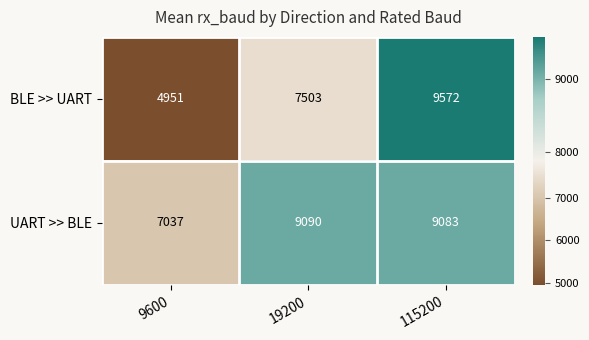

Which series has the largest total across all categories?

UART >> BLE